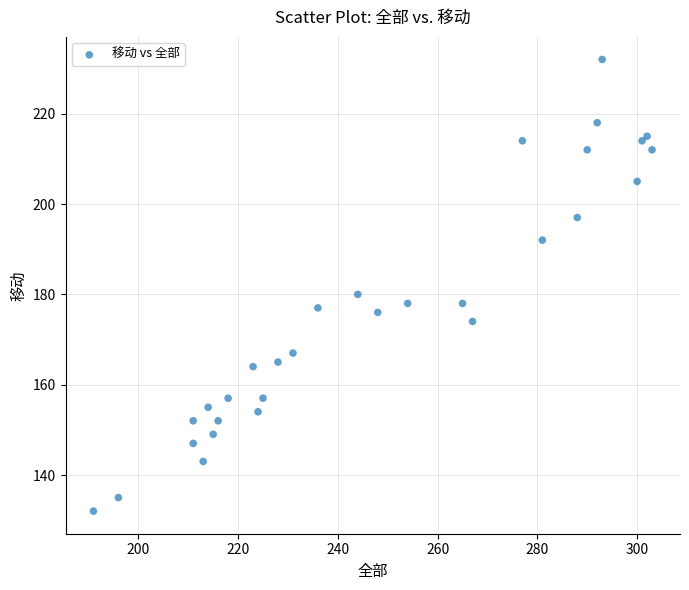

What Y value in the scatter plot is closest to 182?

180